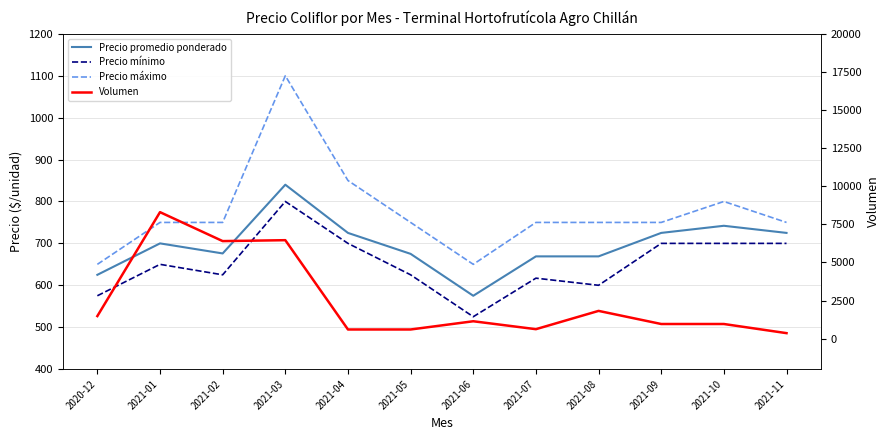

Which series has the widest spread of values?

Volumen